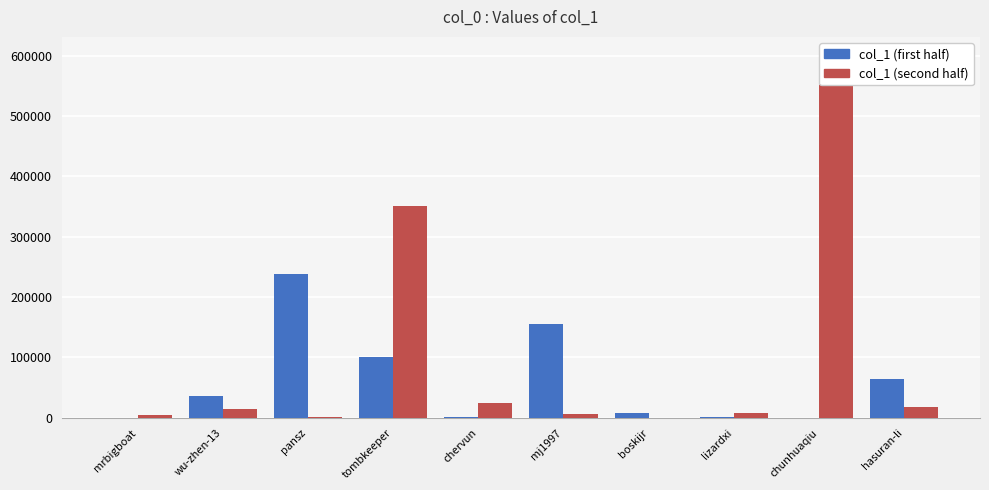

Which series has the largest total across all categories?

col_1 (second half)